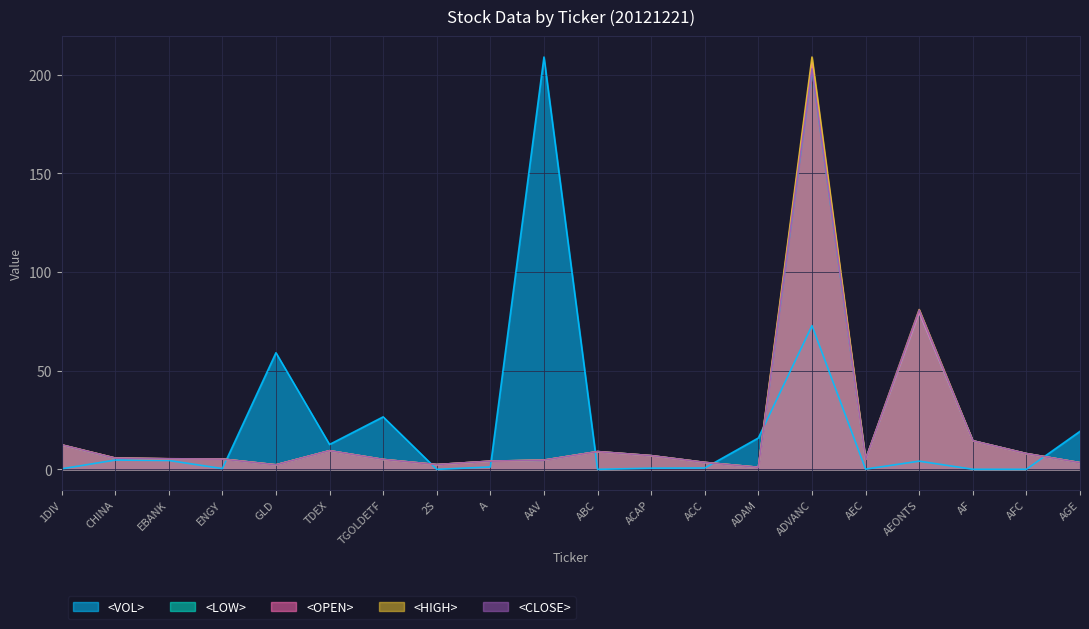

Which series has the largest range (max minus min)?

<VOL>